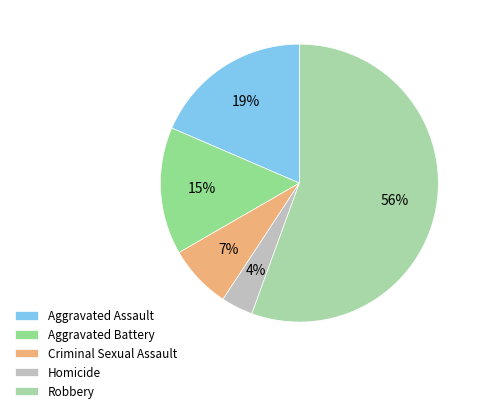

The Homicide slice represents 4% of the pie. True or false?

True